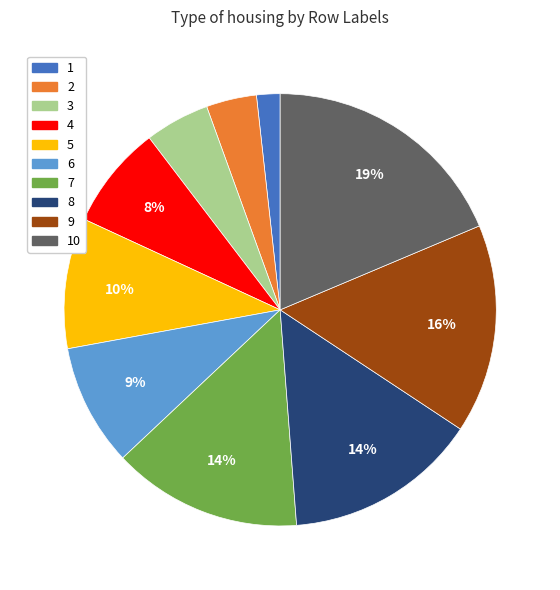

Is there any slice that represents more than half of the pie?

No